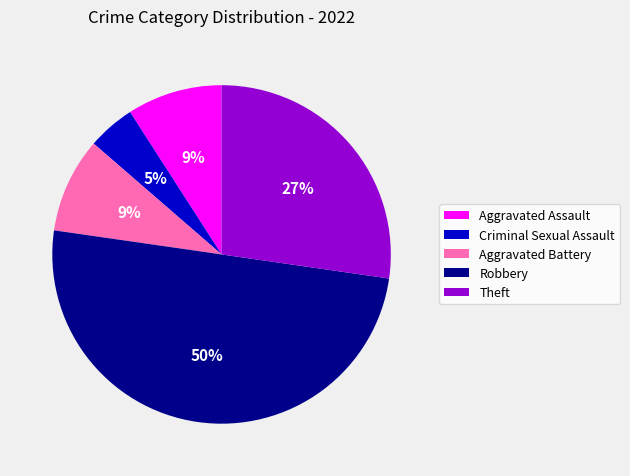

Is the sum of Criminal Sexual Assault and Aggravated Assault greater than half?

No